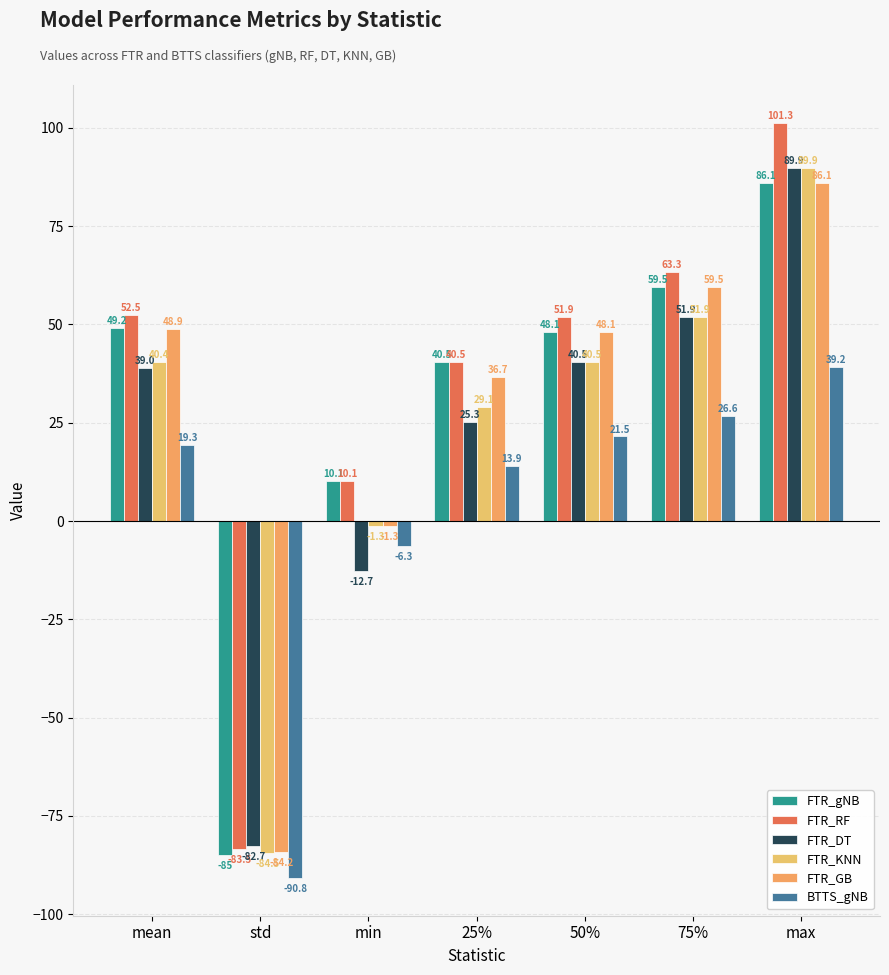

Which category has the lowest value across all series?

std